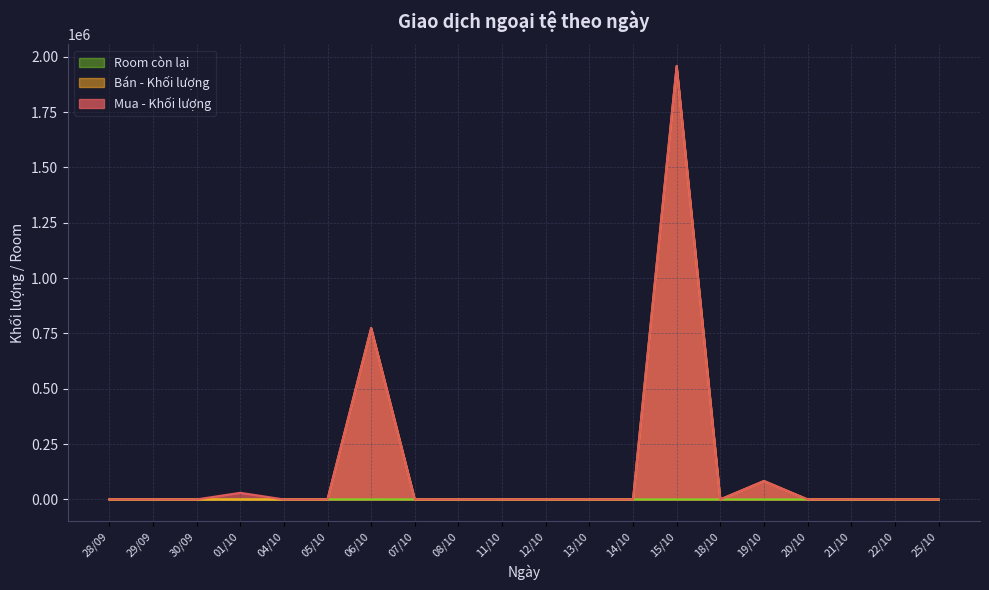

True or false: Bán - Khối lượng and Mua - Khối lượng cross at least once.

True